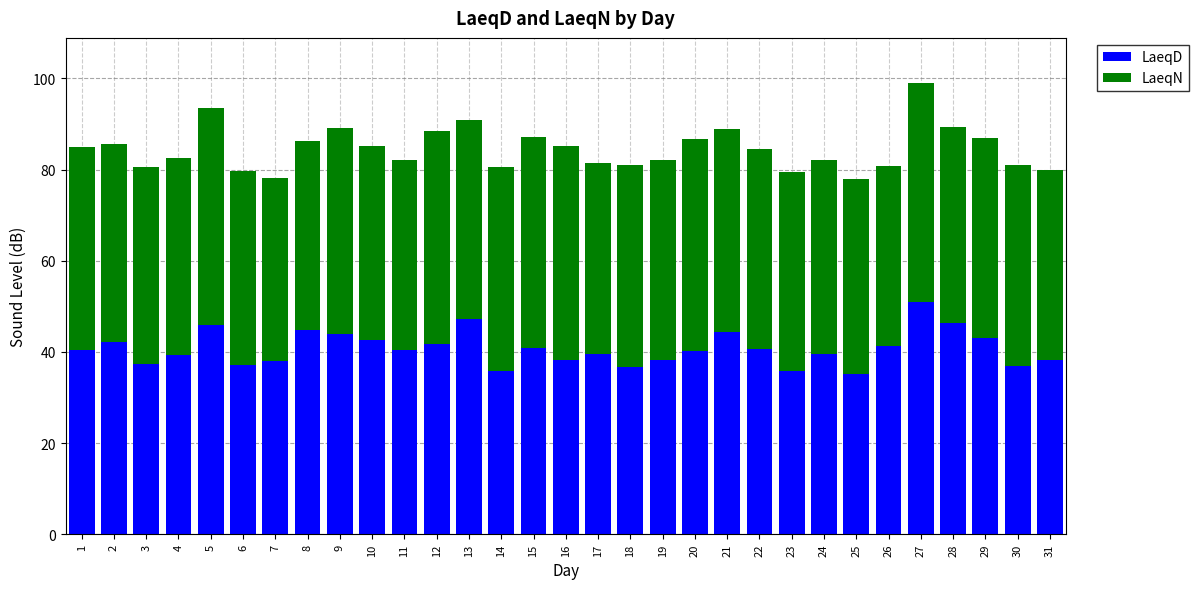

What is the total value across all series at 7?

78.2